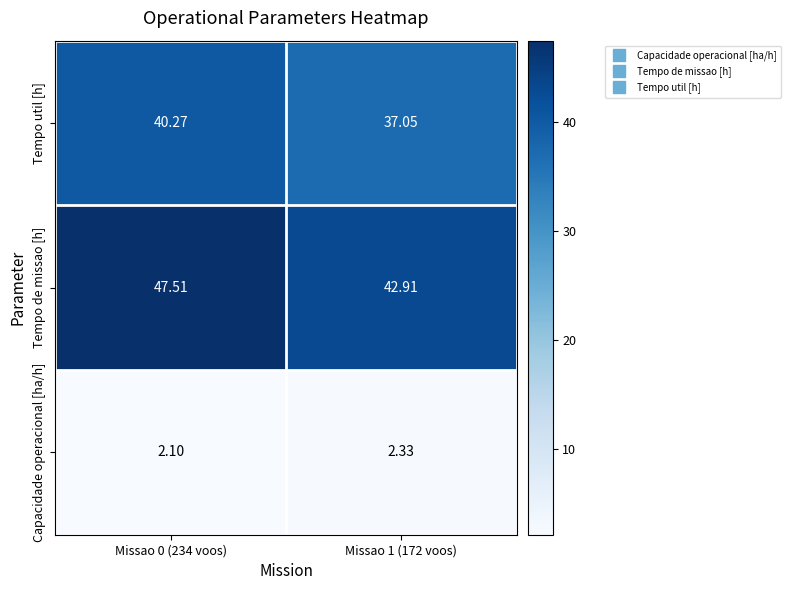

At Missao 1 (172 voos), list the series in order from largest to smallest.

Tempo de missao [h], Tempo util [h], Capacidade operacional [ha/h]